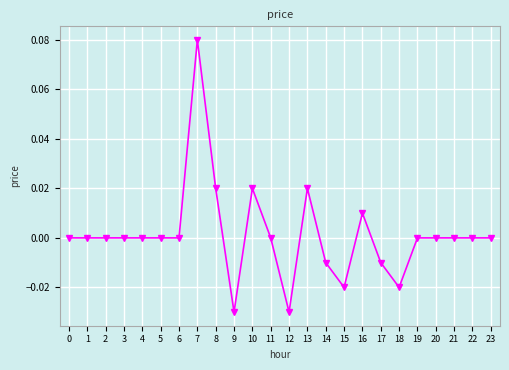

How many series are shown in this chart?

1